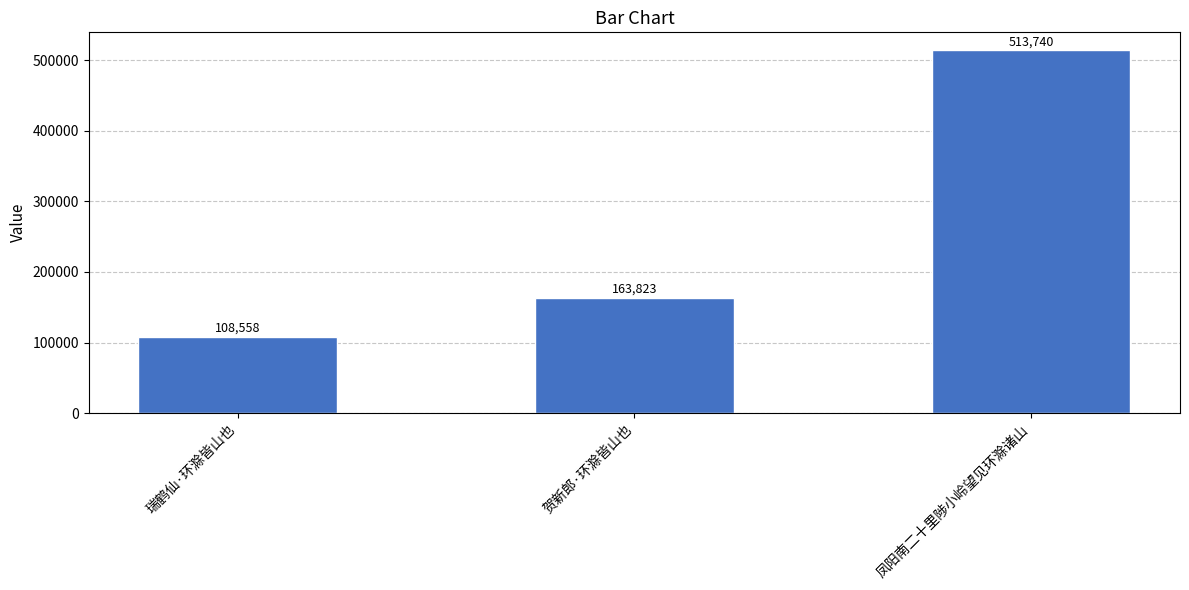

What is the sum of the values at 贺新郎·环滁皆山也 and 凤阳南二十里陟小岭望见环滁诸山?

677563